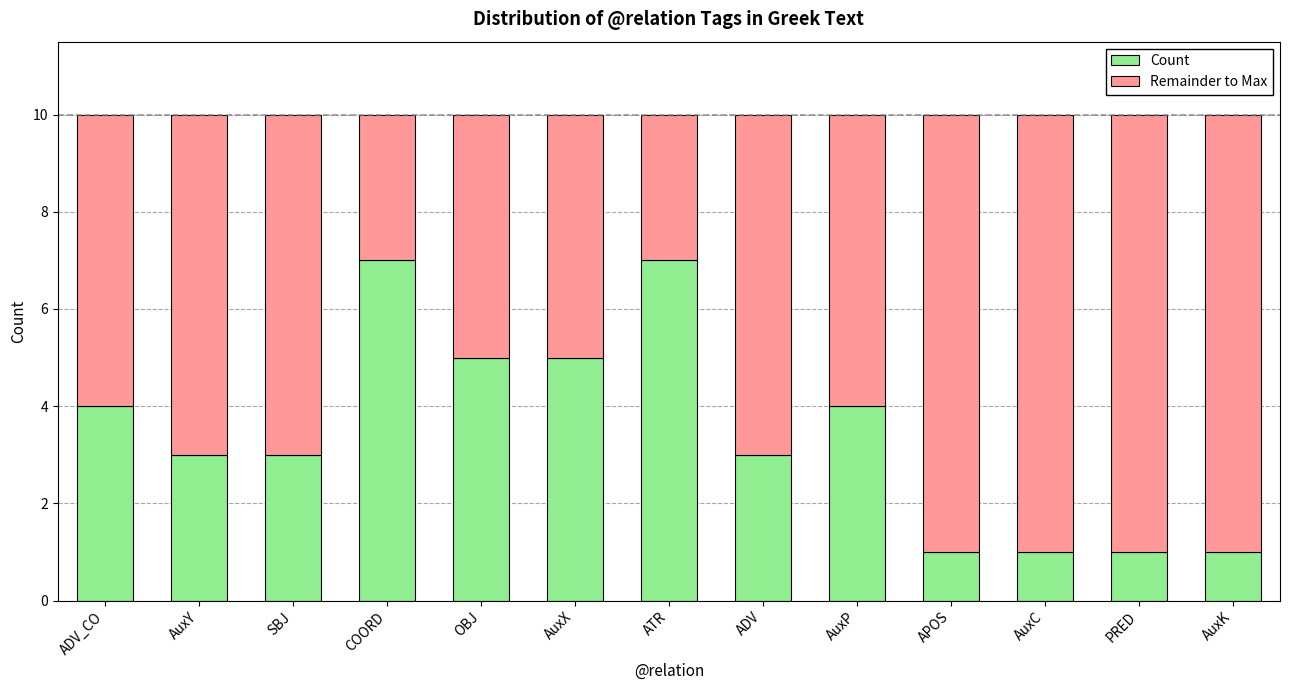

The Count series shows 3 at SBJ. True or false?

True